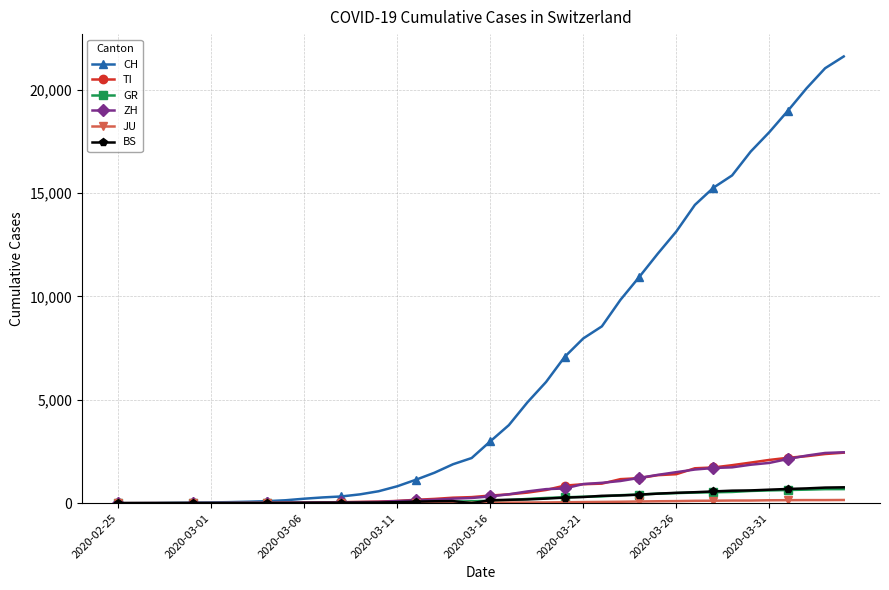

Is this an area chart (filled region under the line)?

No